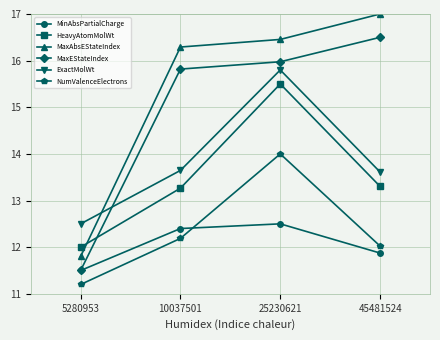

The value of MaxEStateIndex at 10037501 is 15.8. True or false?

True